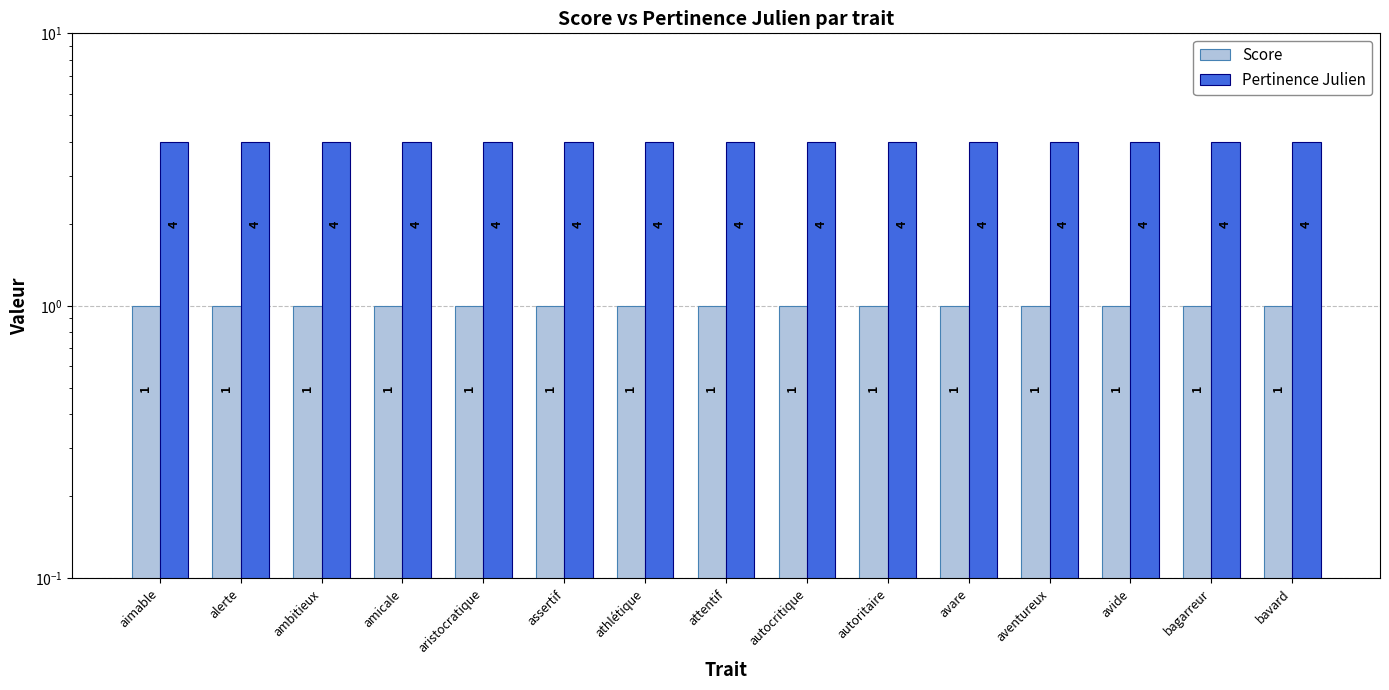

Rank the series by their maximum value, from highest to lowest.

Pertinence Julien, Score